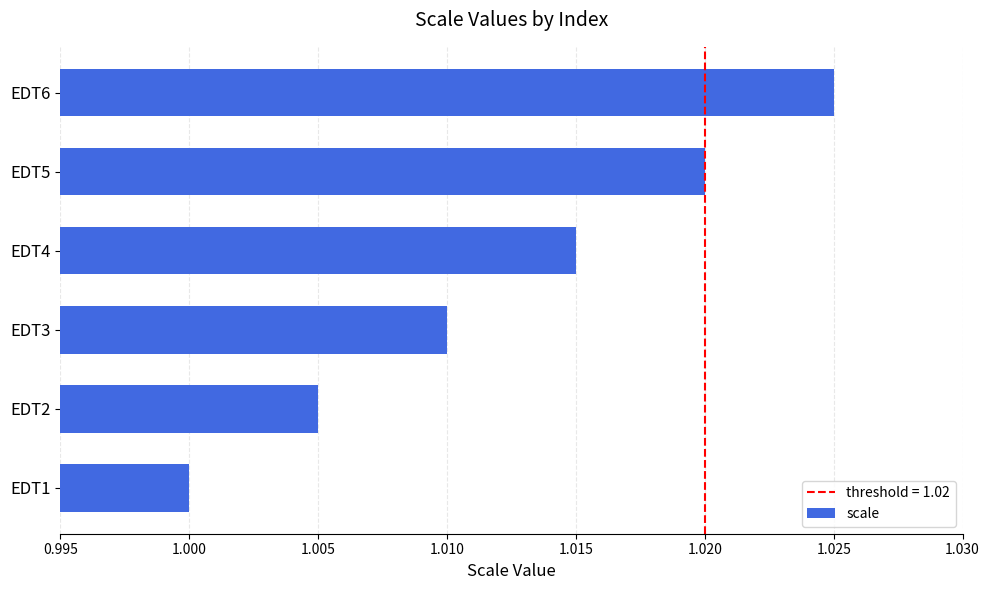

At which label is the value closest to 1?

EDT1